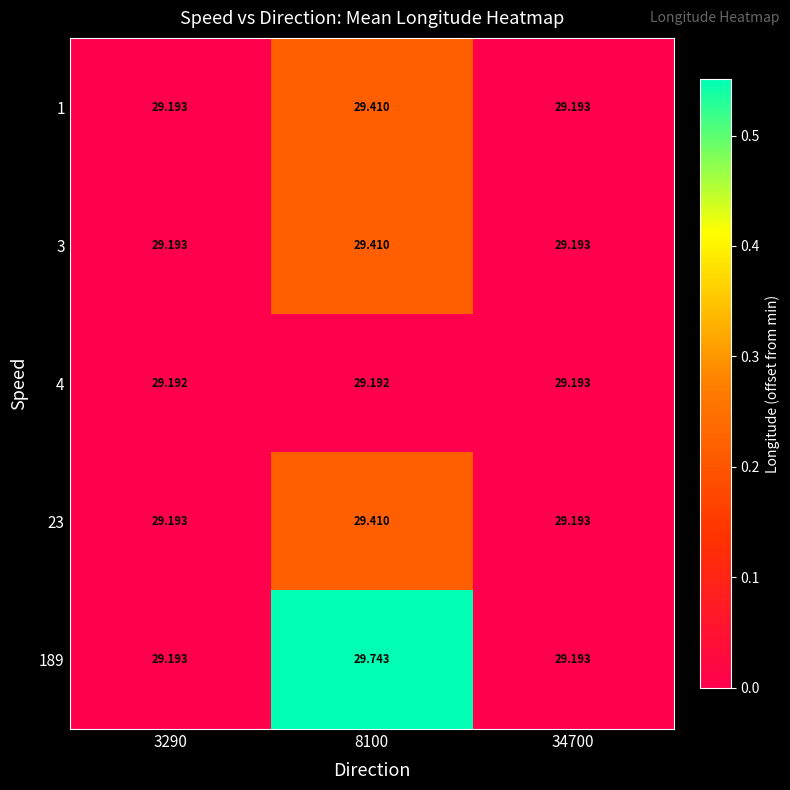

What is the maximum value shown in the chart?

29.7